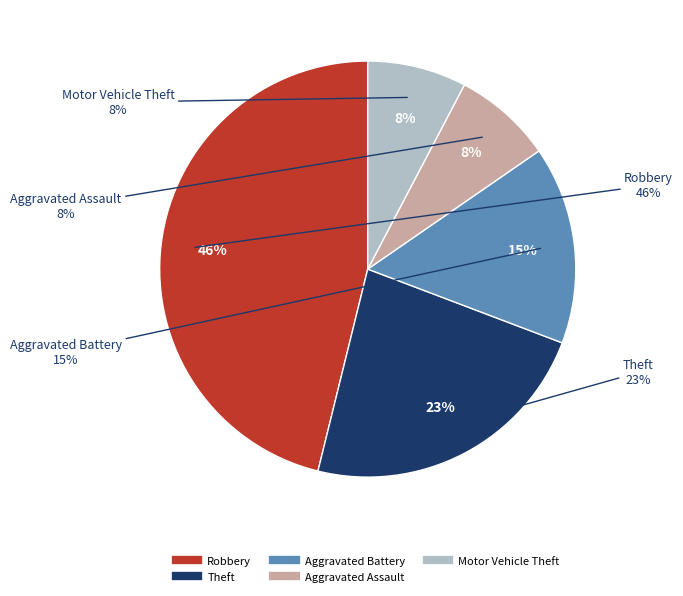

To the nearest percent, what is the average slice percentage?

20%